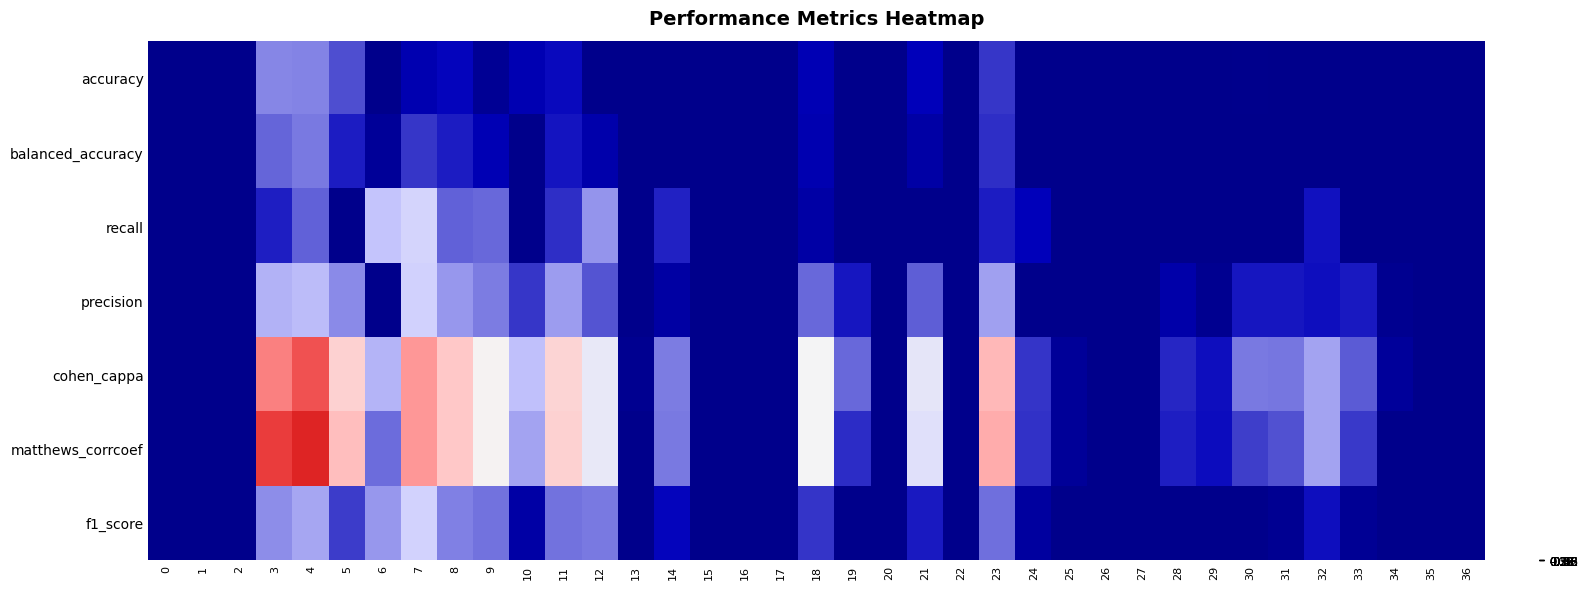

How many categories are shown in the chart?

37